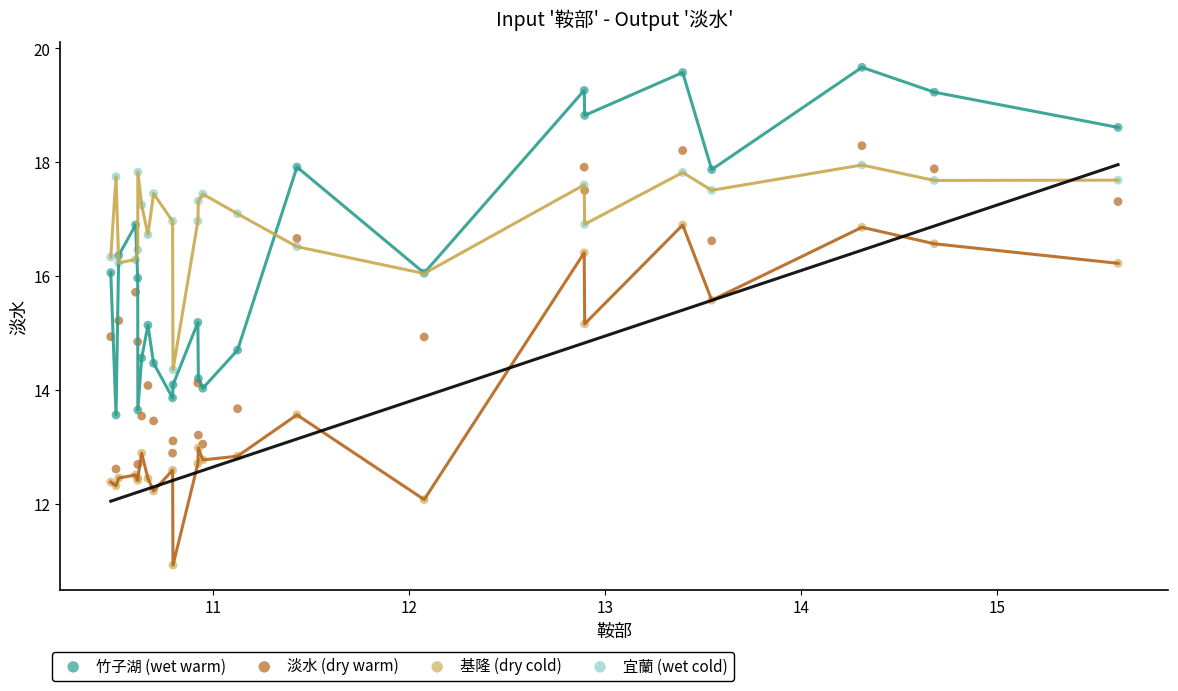

What are all the series names shown in the legend?

竹子湖 (wet warm), 淡水 (dry warm), 基隆 (dry cold), 宜蘭 (wet cold)